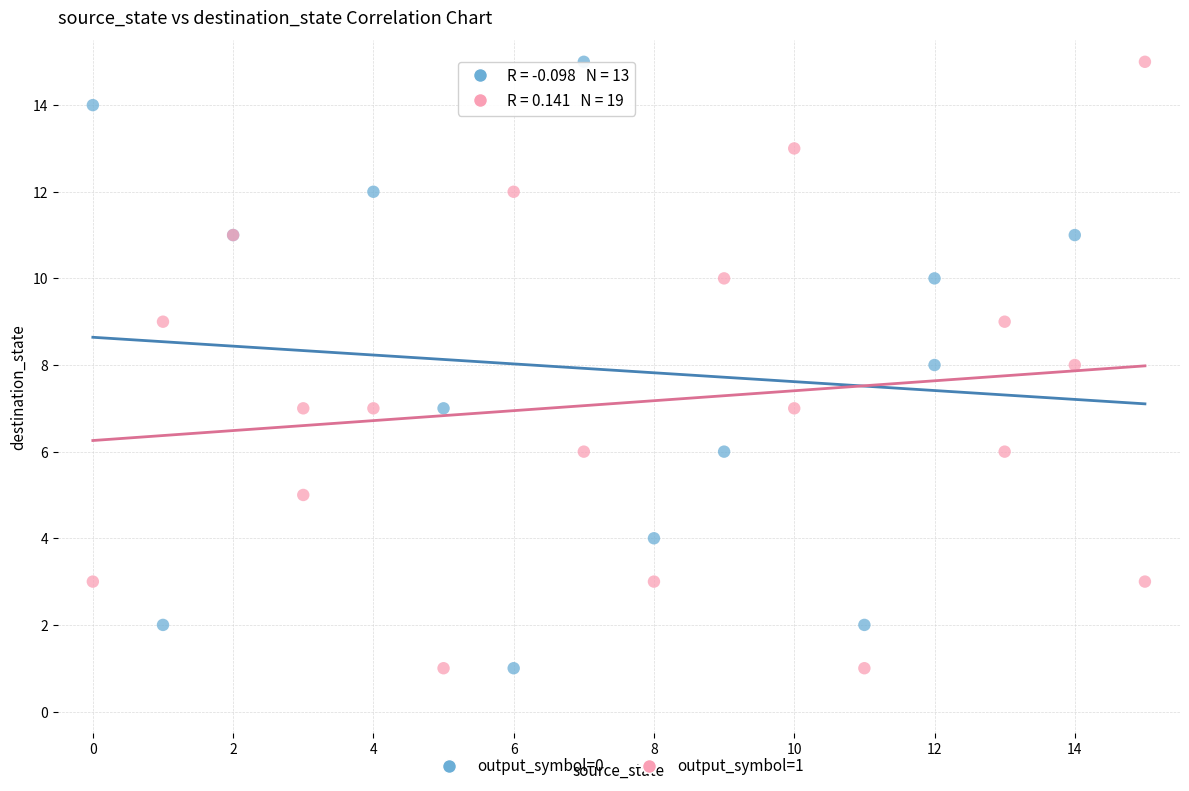

What are all the series names shown in the legend?

output_symbol=0, output_symbol=1